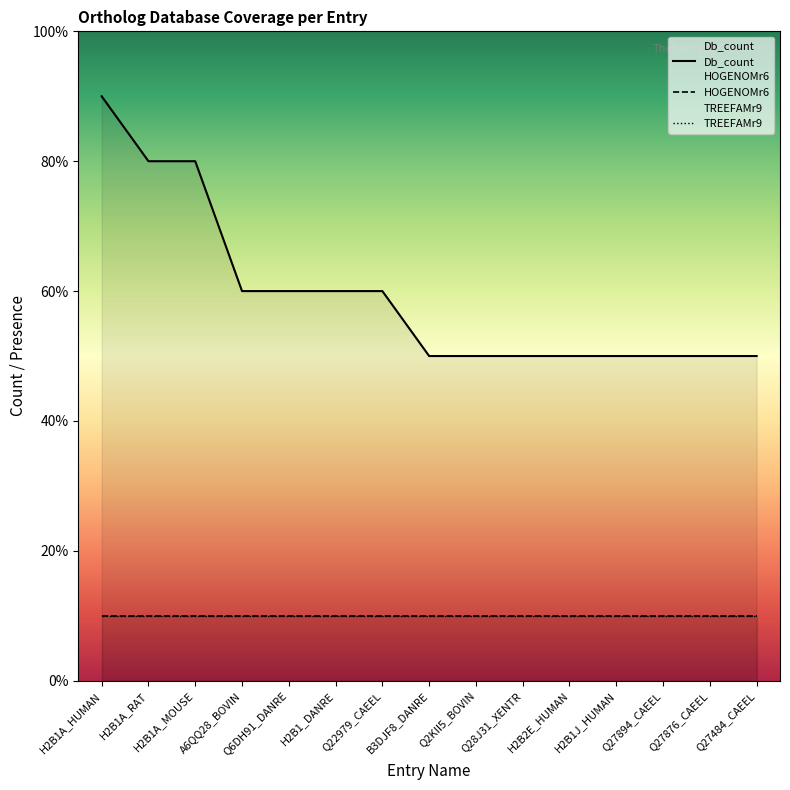

List the labels in order of HOGENOMr6 value, smallest first.

H2B1A_HUMAN, H2B1A_RAT, H2B1A_MOUSE, A6QQ28_BOVIN, Q6DH91_DANRE, H2B1_DANRE, Q22979_CAEEL, B3DJF8_DANRE, Q2KII5_BOVIN, Q28J31_XENTR, H2B2E_HUMAN, H2B1J_HUMAN, Q27894_CAEEL, Q27876_CAEEL, Q27484_CAEEL